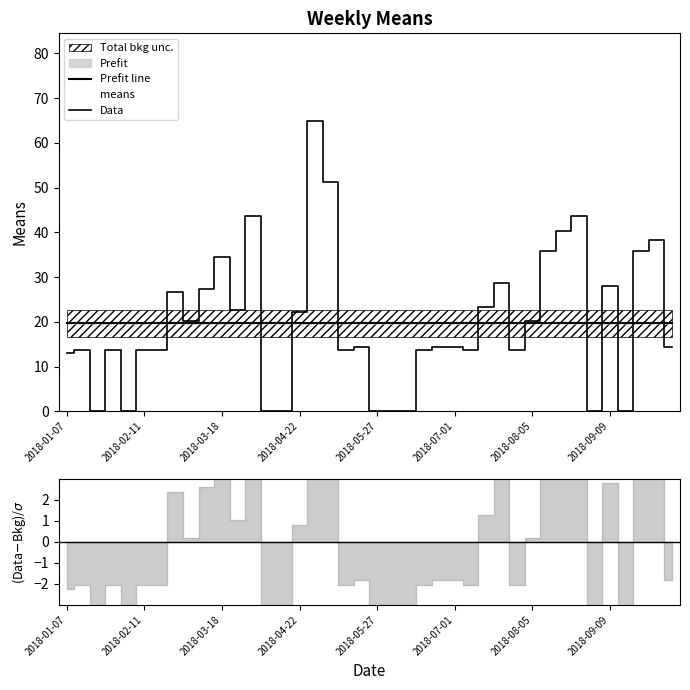

True or false: Prefit line has a value of 7.0 at 2018-09-09.

False